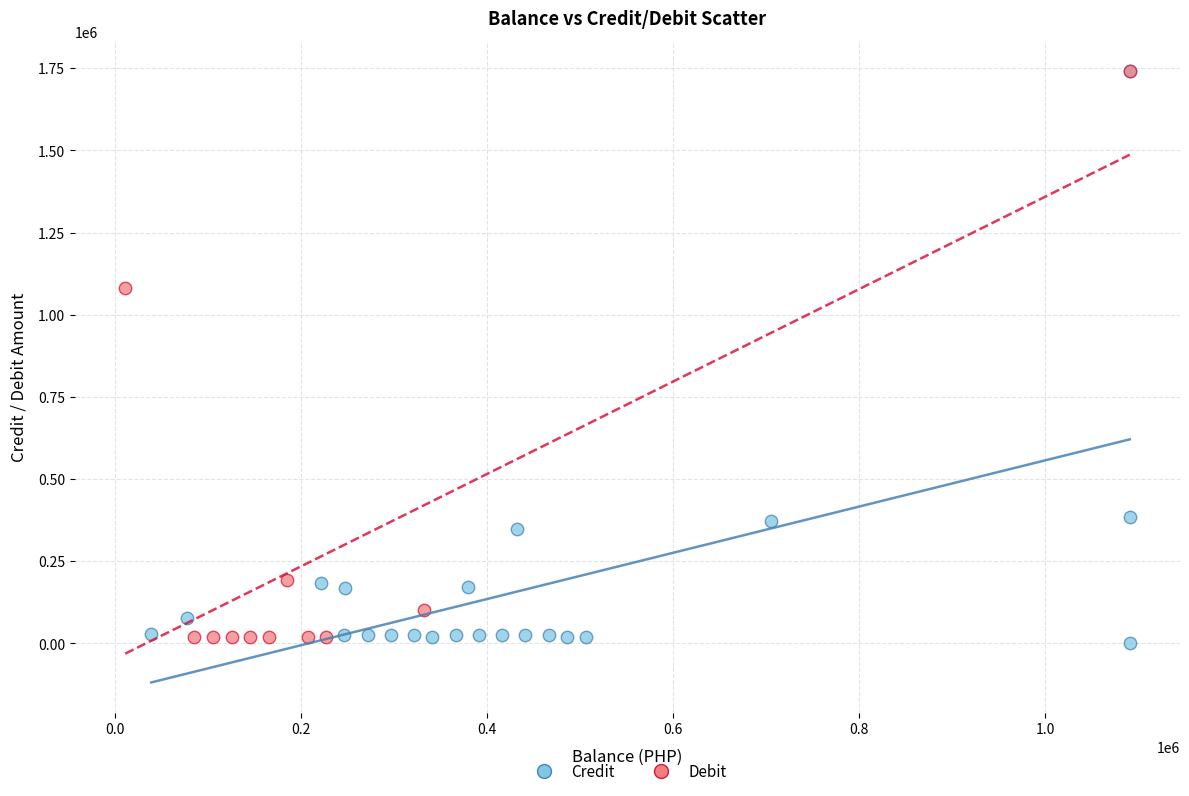

What are all the series names shown in the legend?

Credit, Debit